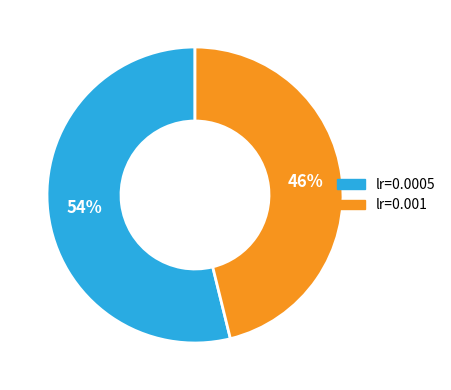

What percentage is the lr=0.001 slice, to the nearest percent?

46%